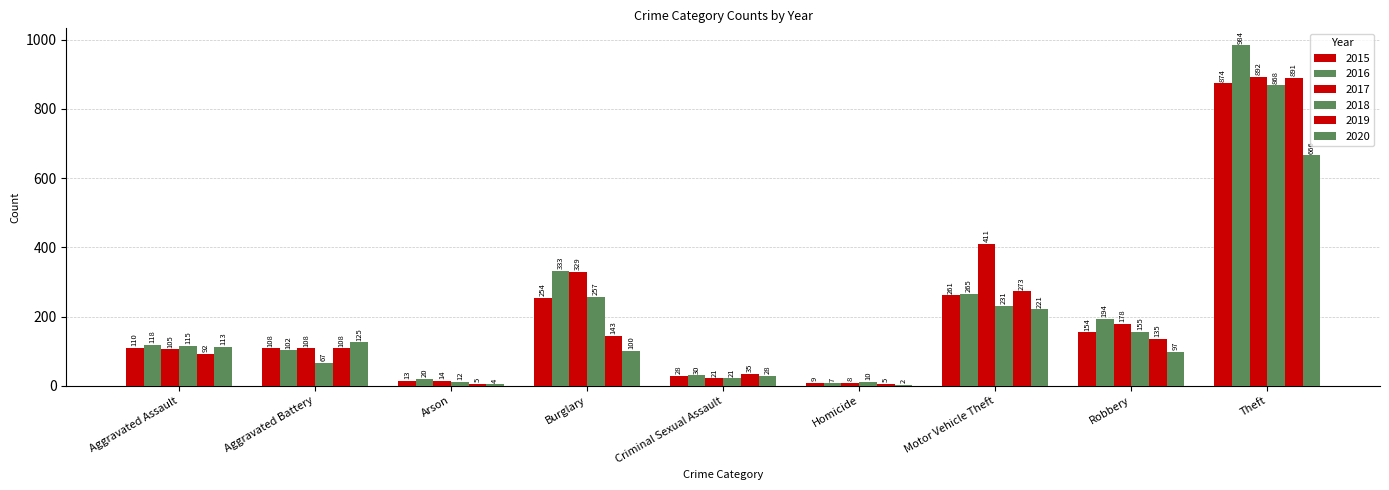

Reading left to right, transcribe all the data shown in this chart.

2015: Aggravated Assault=110	Aggravated Battery=108	Arson=13	Burglary=254	Criminal Sexual Assault=28	Homicide=9	Motor Vehicle Theft=261	Robbery=154	Theft=874
2016: Aggravated Assault=118	Aggravated Battery=102	Arson=20	Burglary=333	Criminal Sexual Assault=30	Homicide=7	Motor Vehicle Theft=265	Robbery=194	Theft=984
2017: Aggravated Assault=105	Aggravated Battery=108	Arson=14	Burglary=329	Criminal Sexual Assault=21	Homicide=8	Motor Vehicle Theft=411	Robbery=178	Theft=892
2018: Aggravated Assault=115	Aggravated Battery=67	Arson=12	Burglary=257	Criminal Sexual Assault=21	Homicide=10	Motor Vehicle Theft=231	Robbery=155	Theft=868
2019: Aggravated Assault=92	Aggravated Battery=108	Arson=5	Burglary=143	Criminal Sexual Assault=35	Homicide=5	Motor Vehicle Theft=273	Robbery=135	Theft=891
2020: Aggravated Assault=113	Aggravated Battery=125	Arson=4	Burglary=100	Criminal Sexual Assault=28	Homicide=2	Motor Vehicle Theft=221	Robbery=97	Theft=666